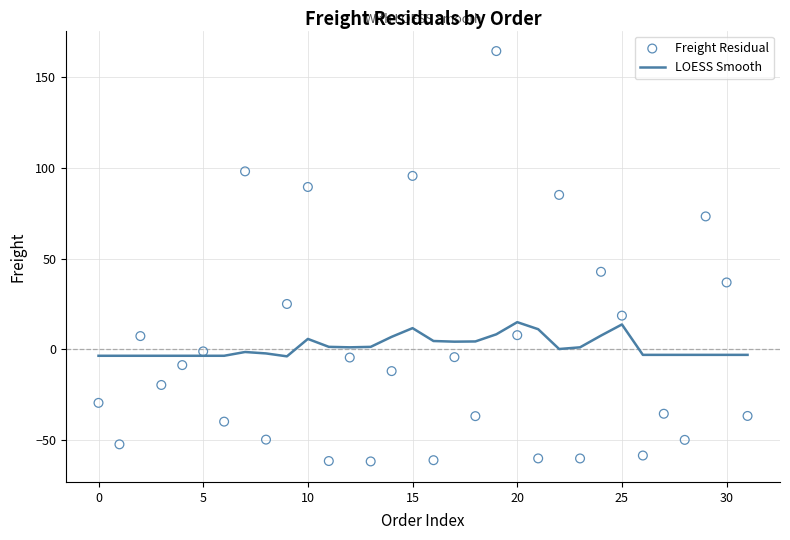

Which series contains the lowest Y value?

Freight Residual